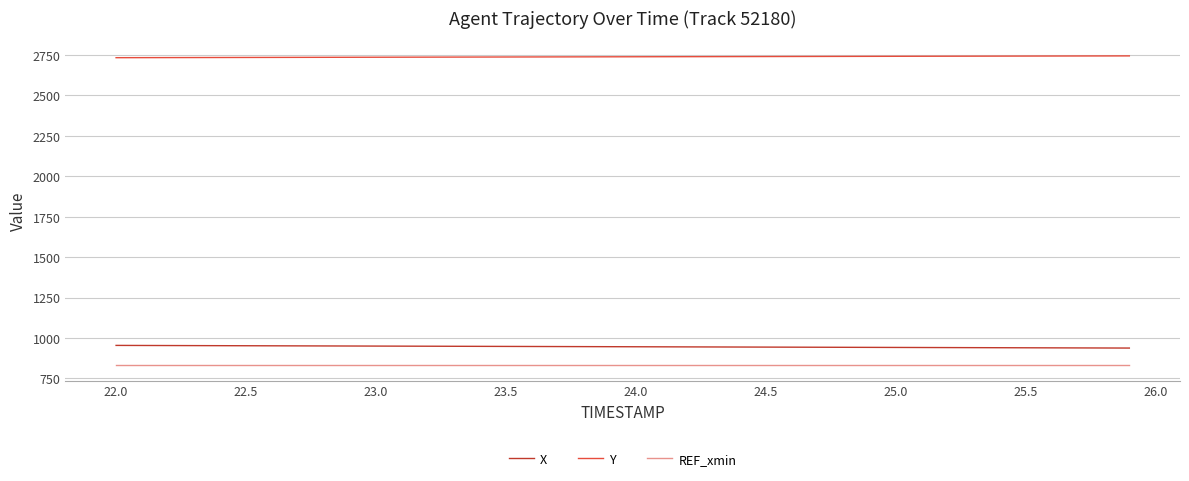

Which series has the largest total across all categories?

Y